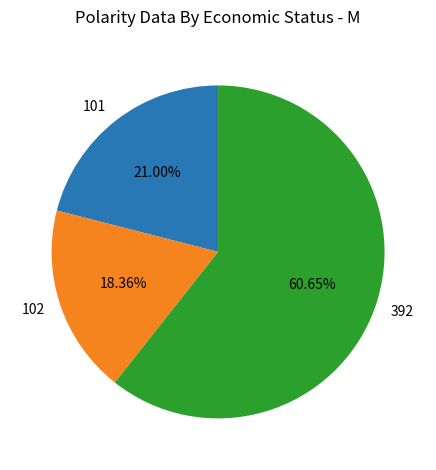

To the nearest percent, what percentage of the pie is 101?

21%